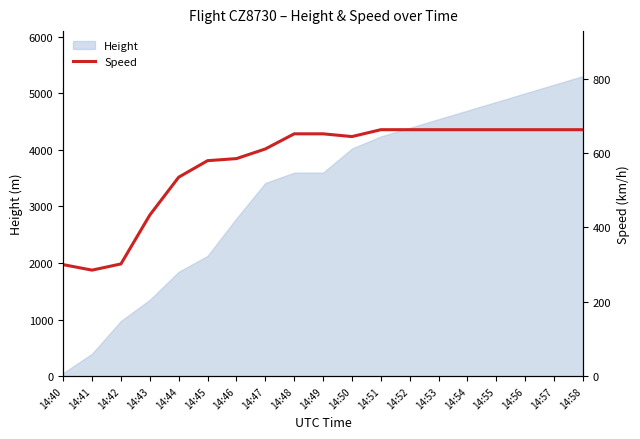

At which label does Height reach its peak?

14:58